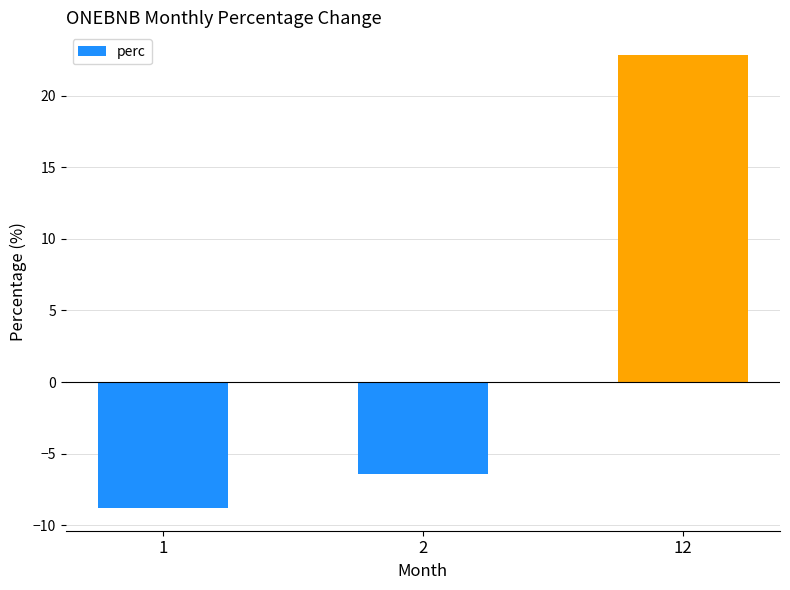

How many data points are above -6?

1